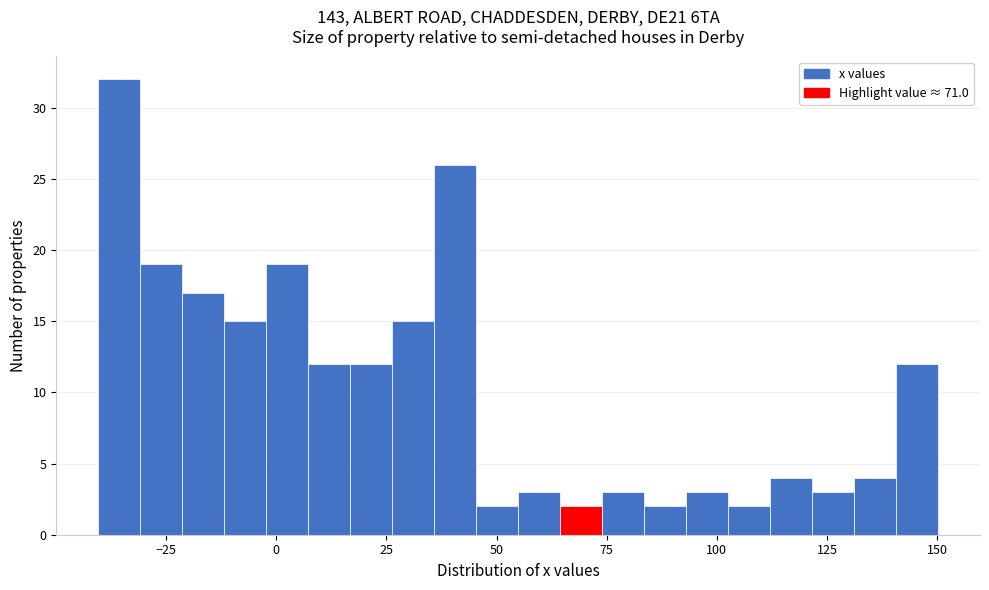

Around what value on the x-axis is the tallest bar? Give the approximate position of its centre, as read against the axis.

-35